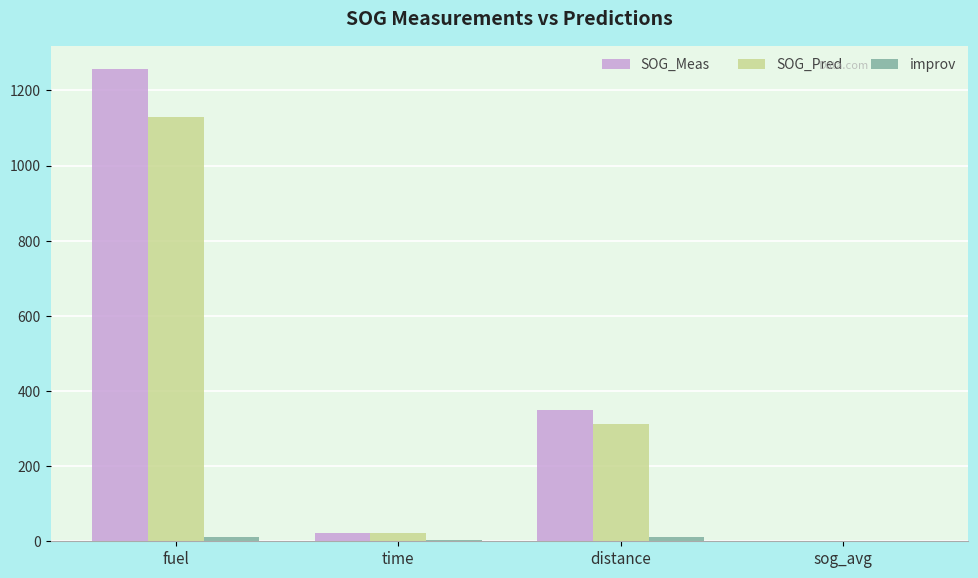

How many data points does each series have?

4